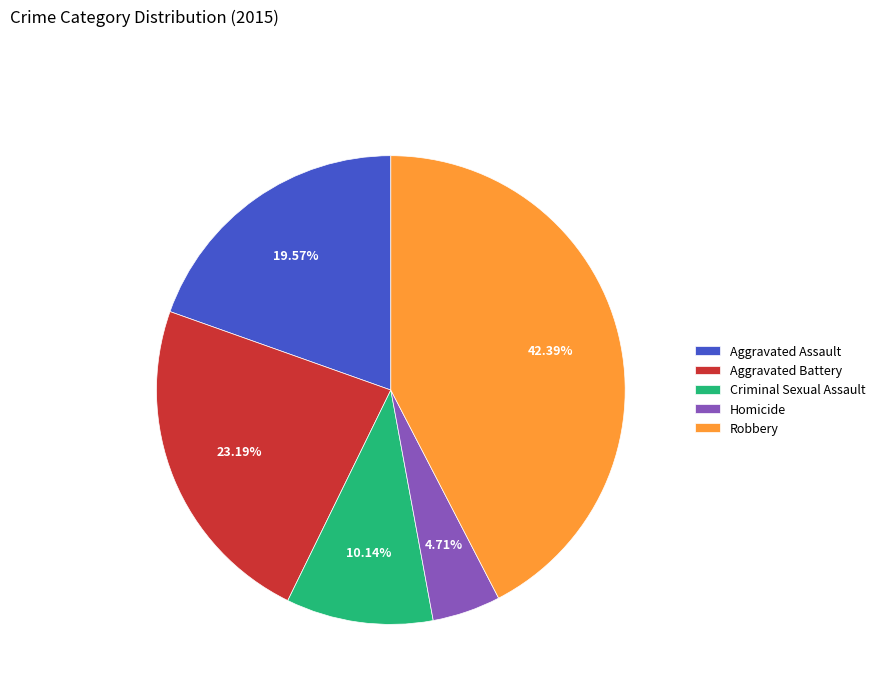

Which category has the biggest portion of the pie?

Robbery